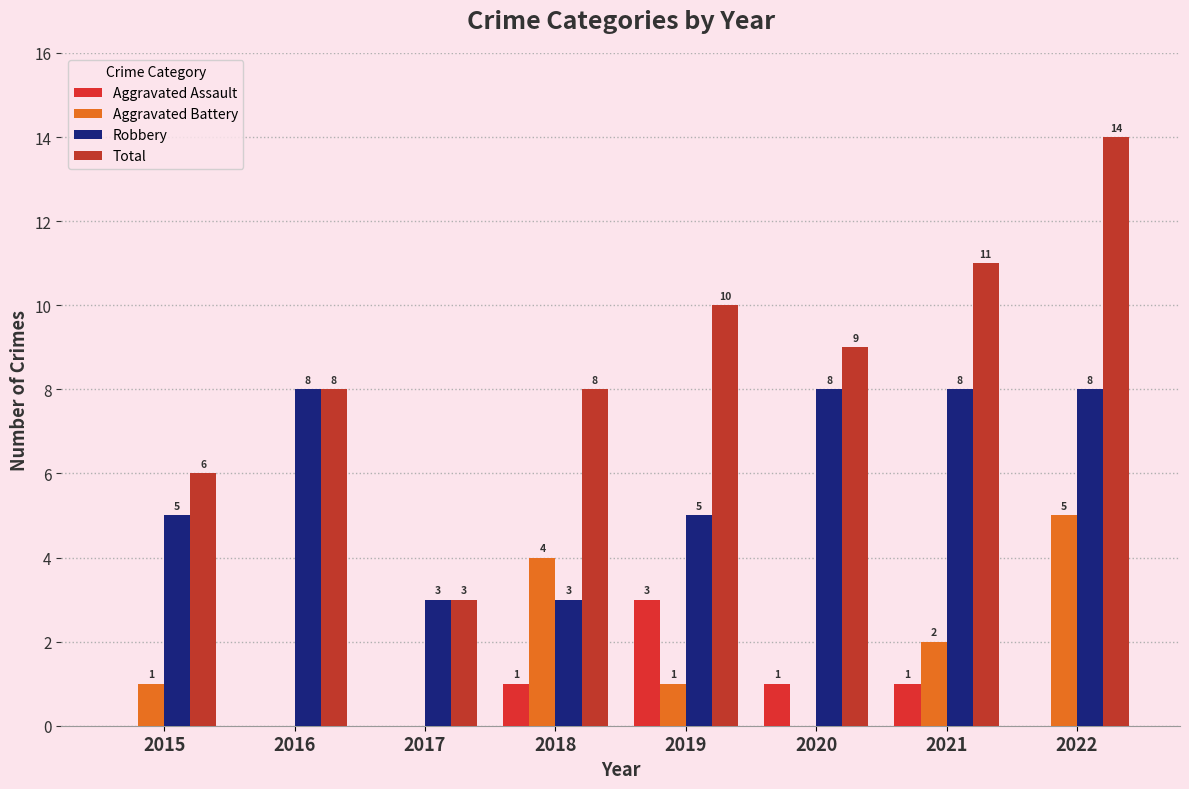

Which category has the lowest value across all series?

2015